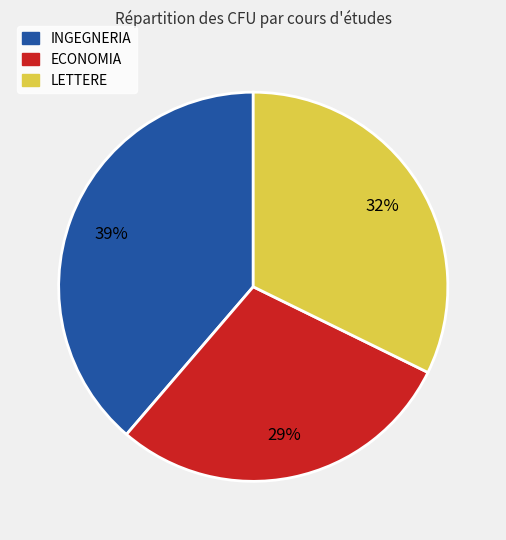

Does any single category account for the majority?

No